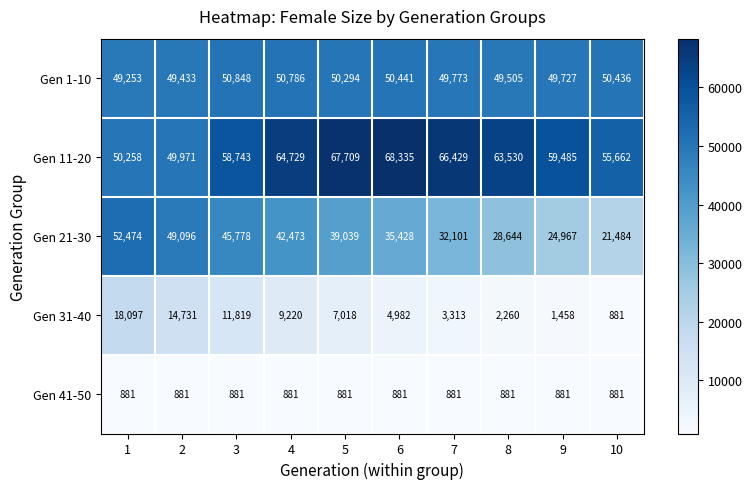

What is the smallest value displayed?

881